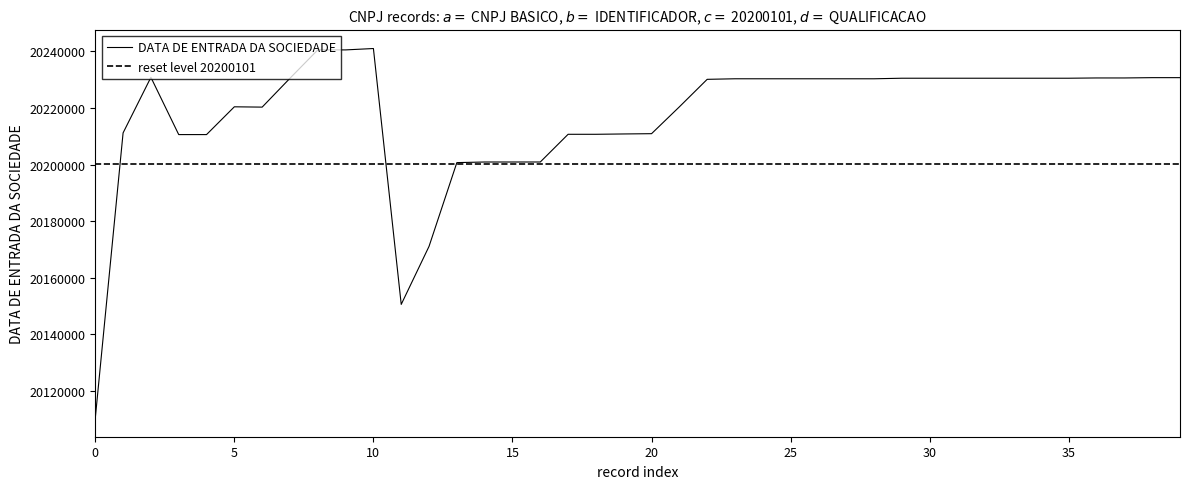

How many points are lower than both their immediate neighbors (excluding endpoints)?

2